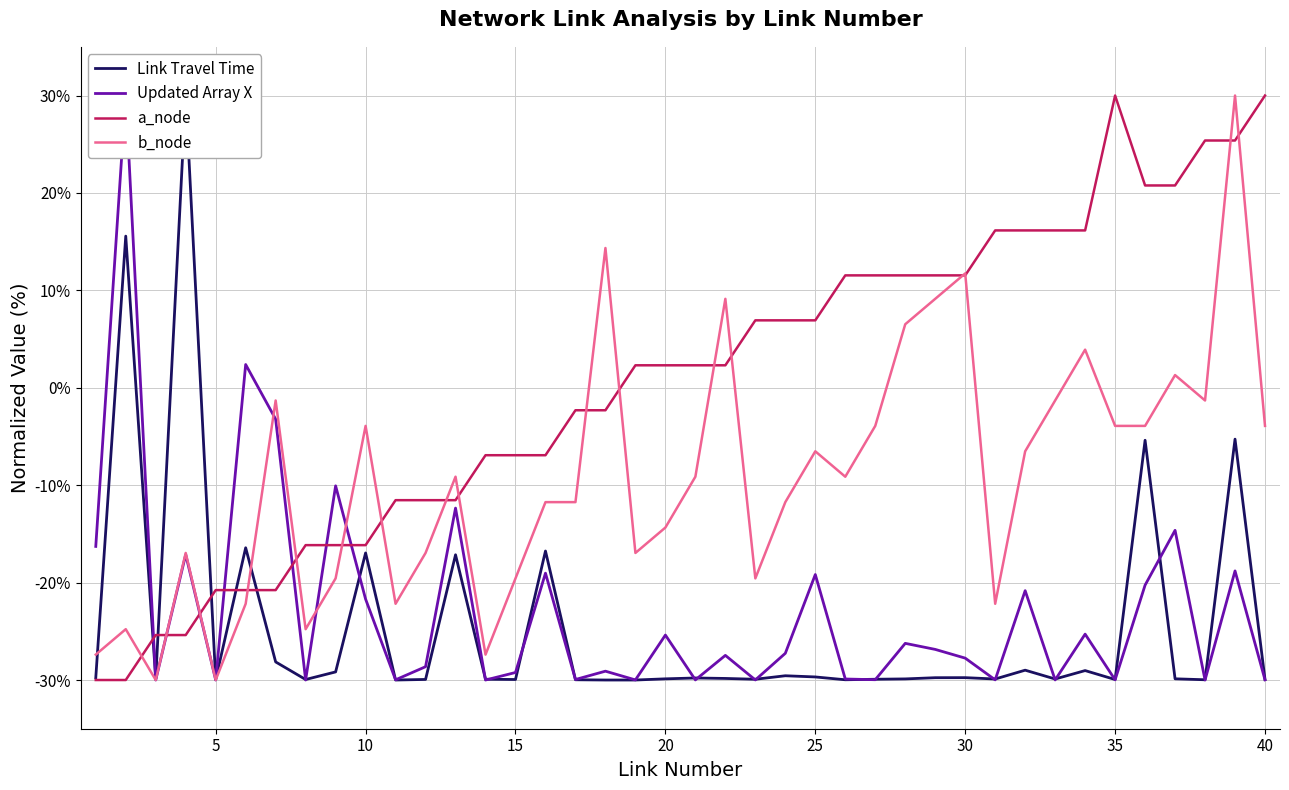

List the series in order of their peak value, lowest first.

Link Travel Time, Updated Array X, a_node, b_node